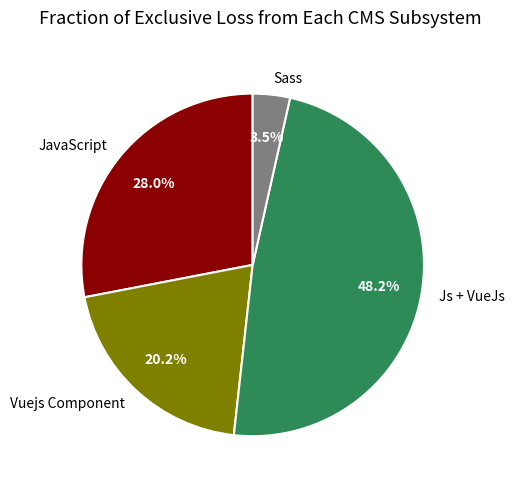

What is the ratio of the value at Sass to the value at JavaScript?

0.1